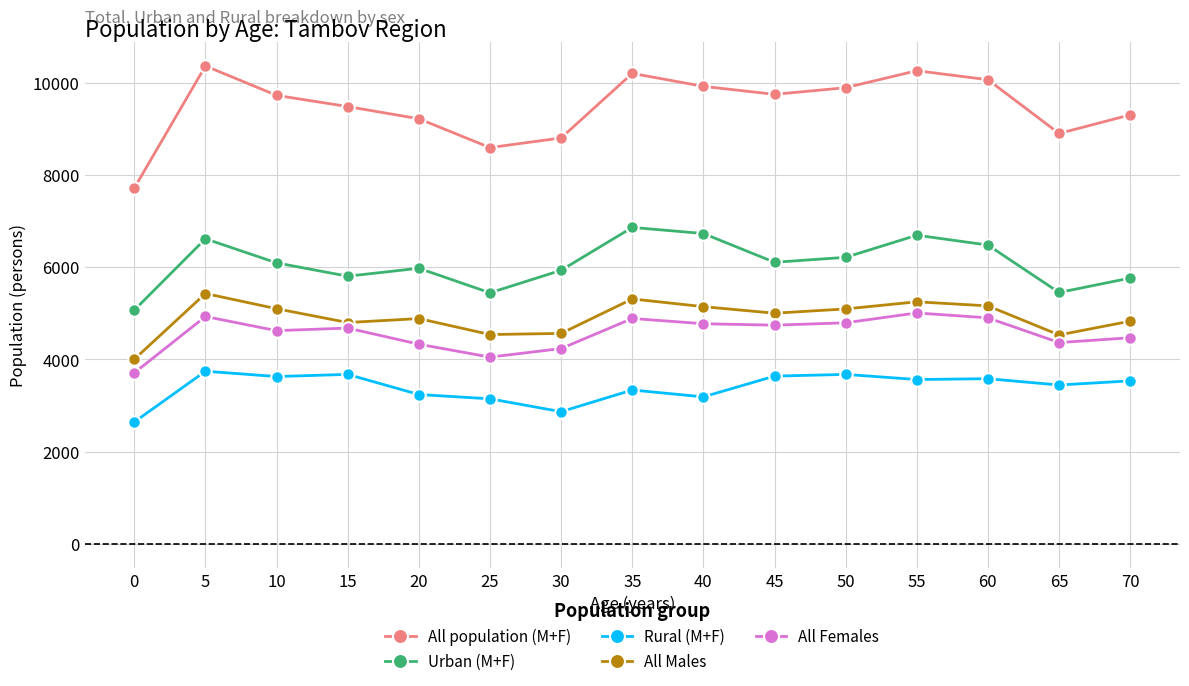

What is the average value of the All Females series?

4567